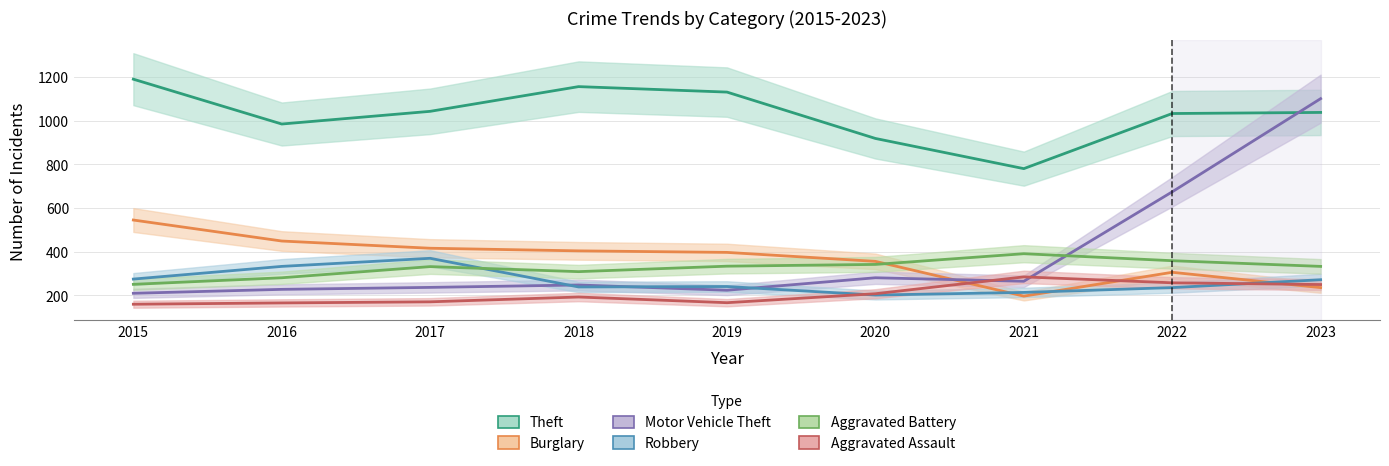

What is the difference between the maximum and second lowest values in the Aggravated Assault series?

119